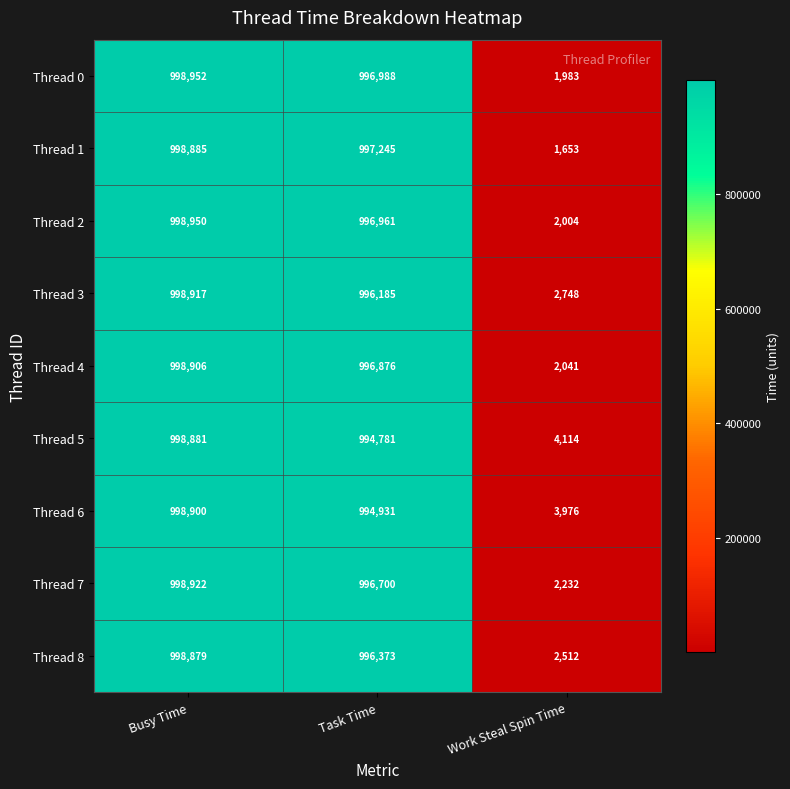

Reading left to right, list all the values displayed in this chart.

Thread 0: Busy Time=998952	Task Time=996988	Work Steal Spin Time=1983
Thread 1: Busy Time=998885	Task Time=997245	Work Steal Spin Time=1653
Thread 2: Busy Time=998950	Task Time=996961	Work Steal Spin Time=2004
Thread 3: Busy Time=998917	Task Time=996185	Work Steal Spin Time=2748
Thread 4: Busy Time=998906	Task Time=996876	Work Steal Spin Time=2041
Thread 5: Busy Time=998881	Task Time=994781	Work Steal Spin Time=4114
Thread 6: Busy Time=998900	Task Time=994931	Work Steal Spin Time=3976
Thread 7: Busy Time=998922	Task Time=996700	Work Steal Spin Time=2232
Thread 8: Busy Time=998879	Task Time=996373	Work Steal Spin Time=2512